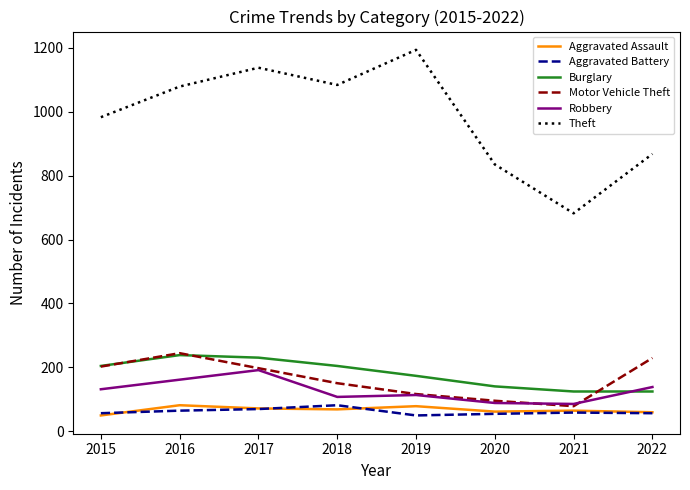

Is the value of Robbery at 2020 greater than the value of Aggravated Battery at 2015?

Yes